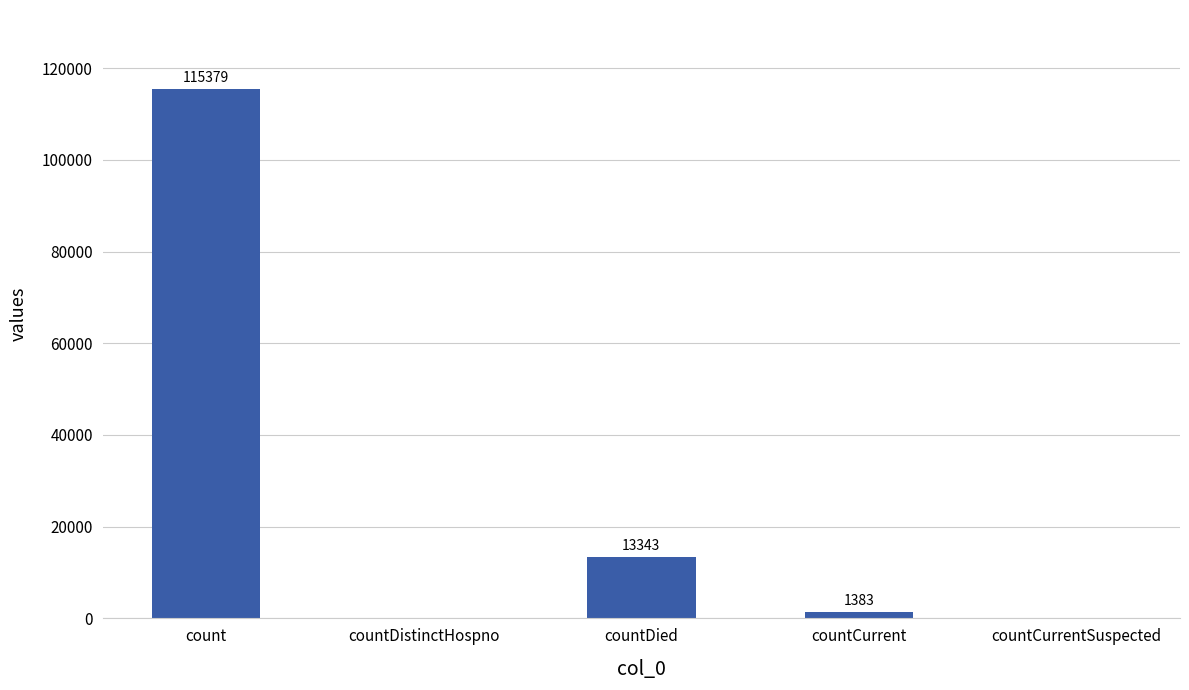

Reading left to right, extract all data points from this chart.

115379	0	13343	1383	0